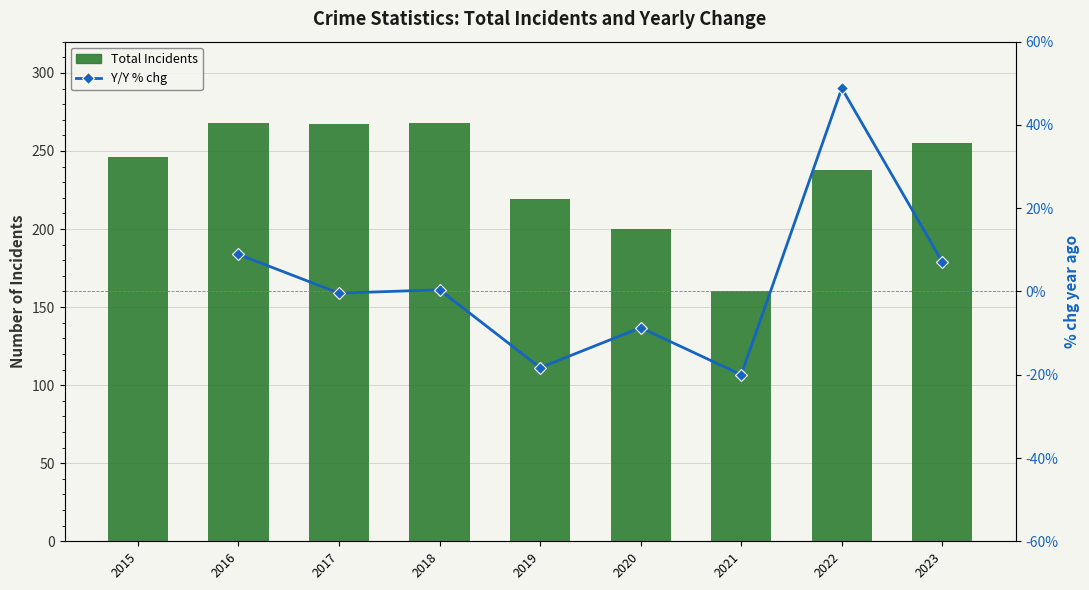

How many data points are above 246?

4